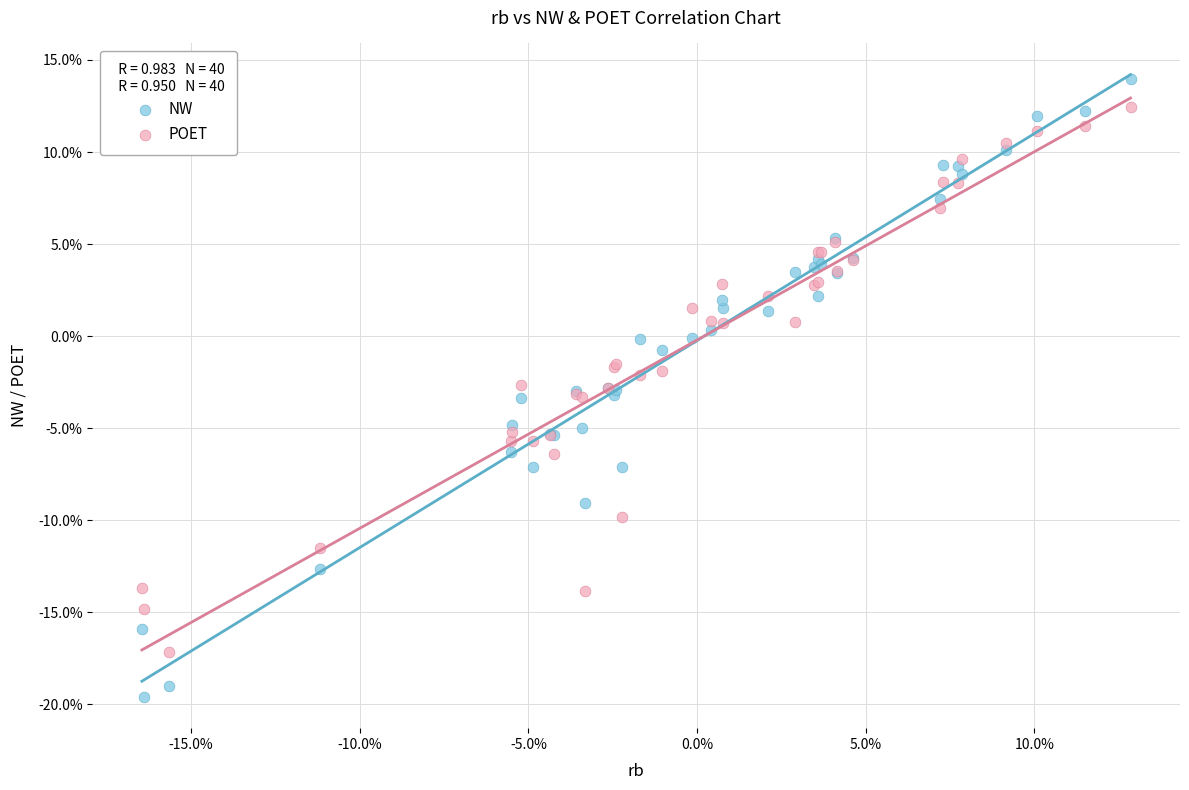

Which series has the widest spread of Y values?

NW